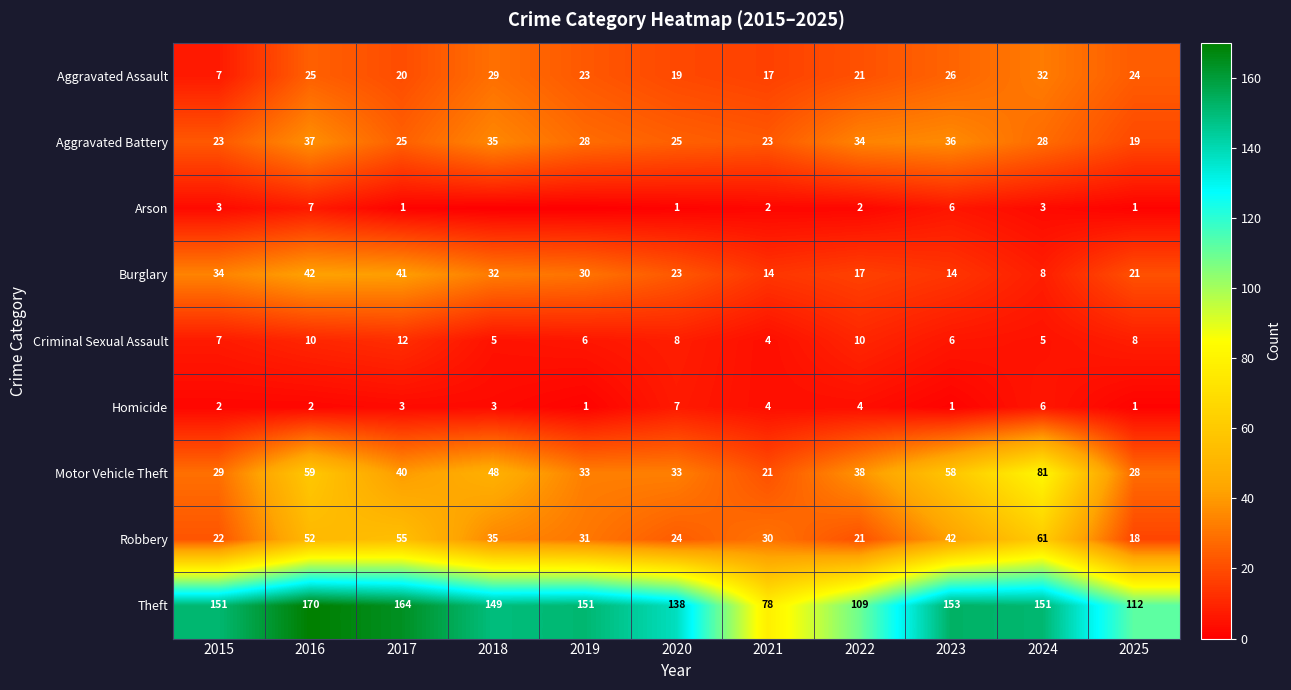

Rank the series at 2020 from lowest to highest value.

Arson, Homicide, Criminal Sexual Assault, Aggravated Assault, Burglary, Robbery, Aggravated Battery, Motor Vehicle Theft, Theft